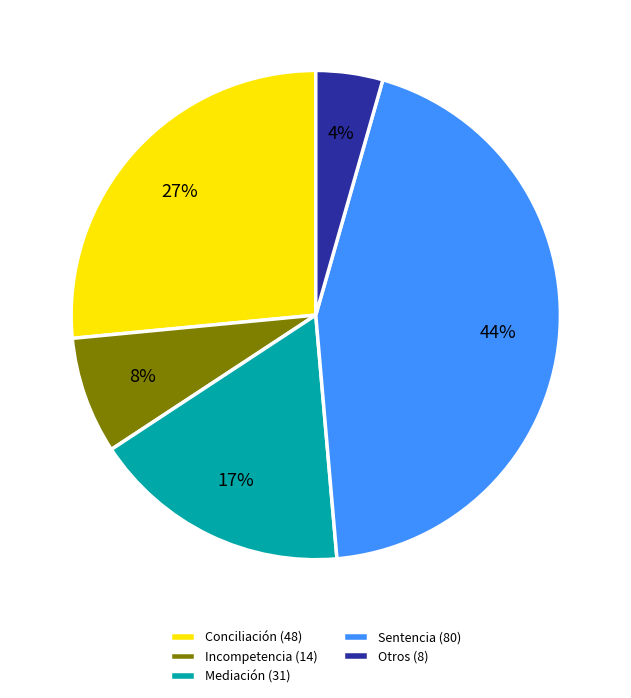

Which category has the smallest portion of the pie?

Otros (8)